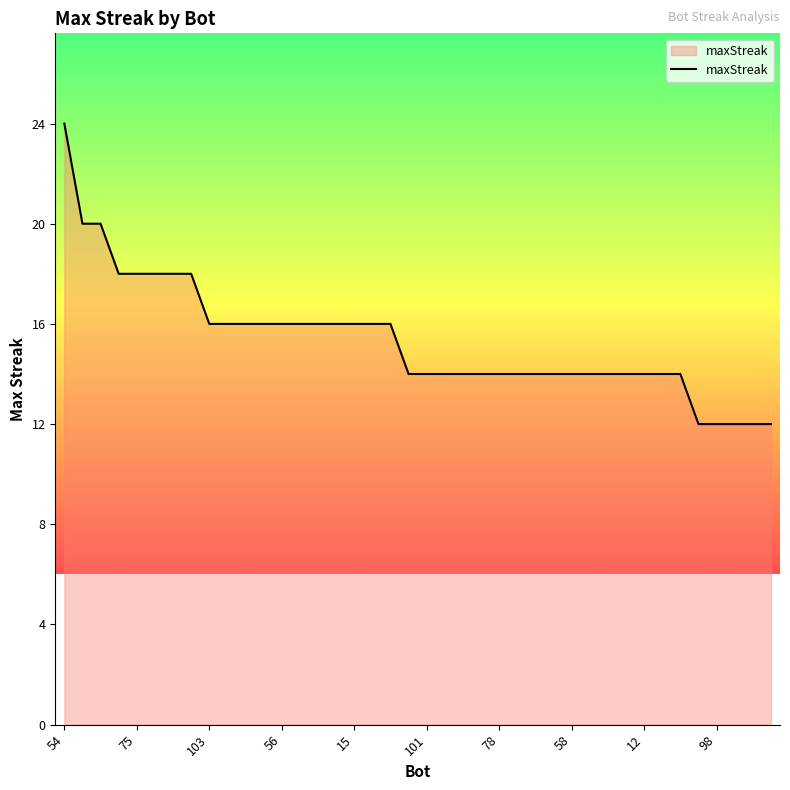

What is the minimum value shown in the chart?

12